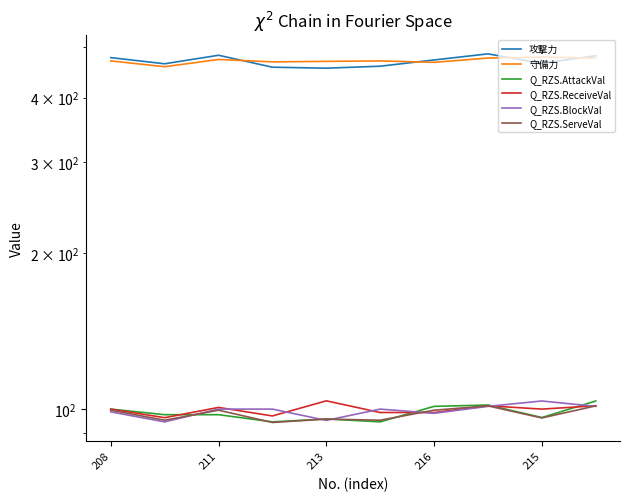

What is the total value across all series at 211?

1307.5